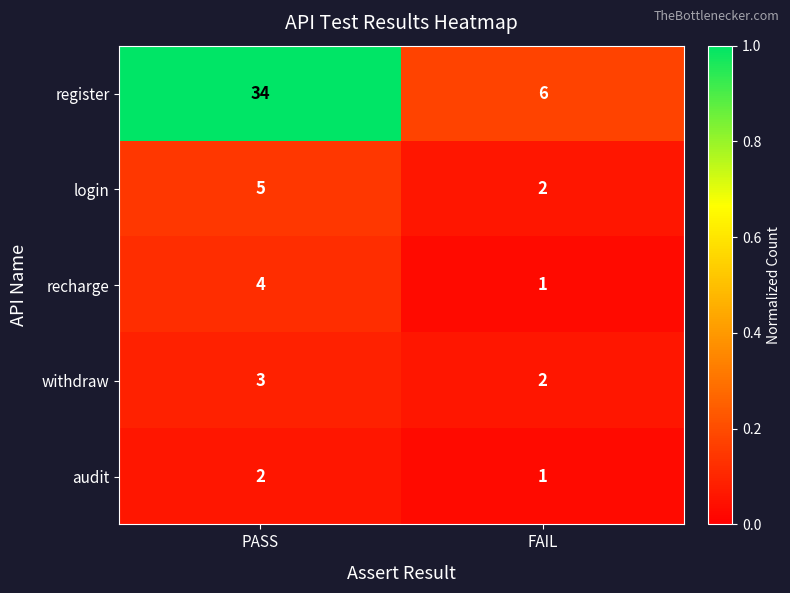

List the series in order of their peak value, highest first.

register, login, recharge, withdraw, audit